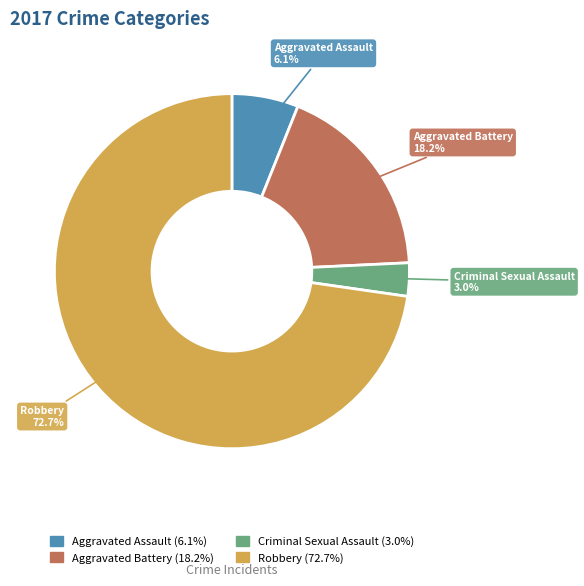

To the nearest percent, what is the difference between the largest and smallest slice percentages?

70%